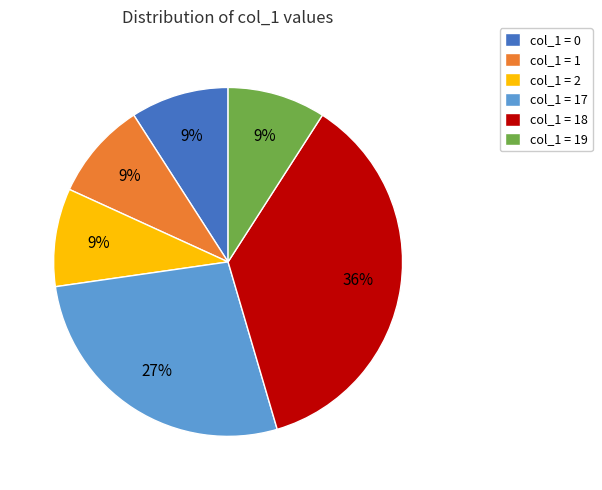

Is the sum of col_1 = 18 and col_1 = 17 greater than half?

Yes